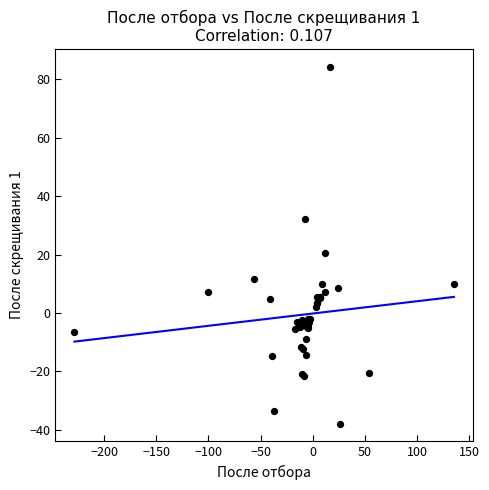

What Y value in the scatter plot is closest to 23?

20.6